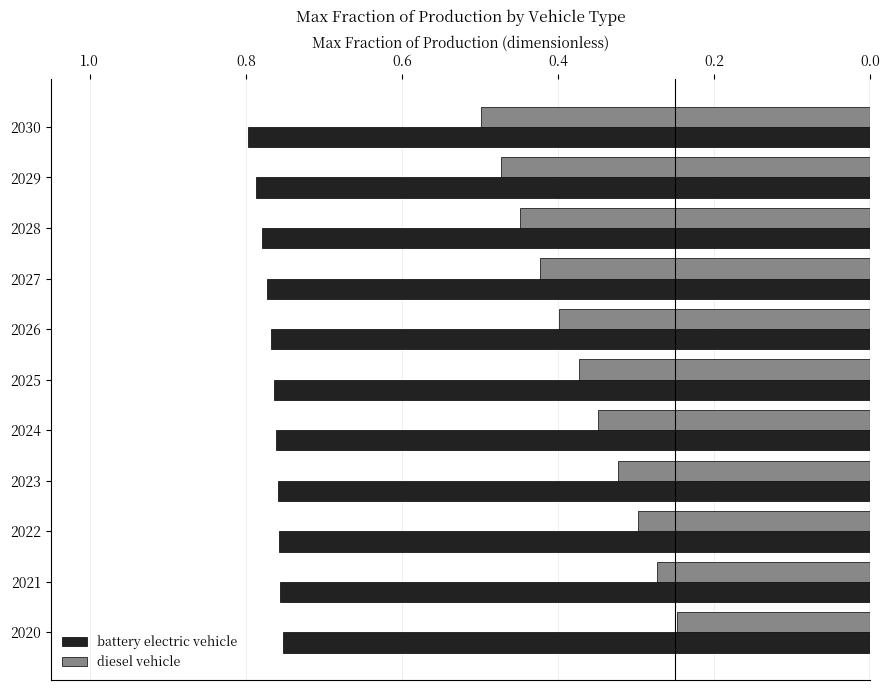

At how many categories does at least one series exceed 0?

11